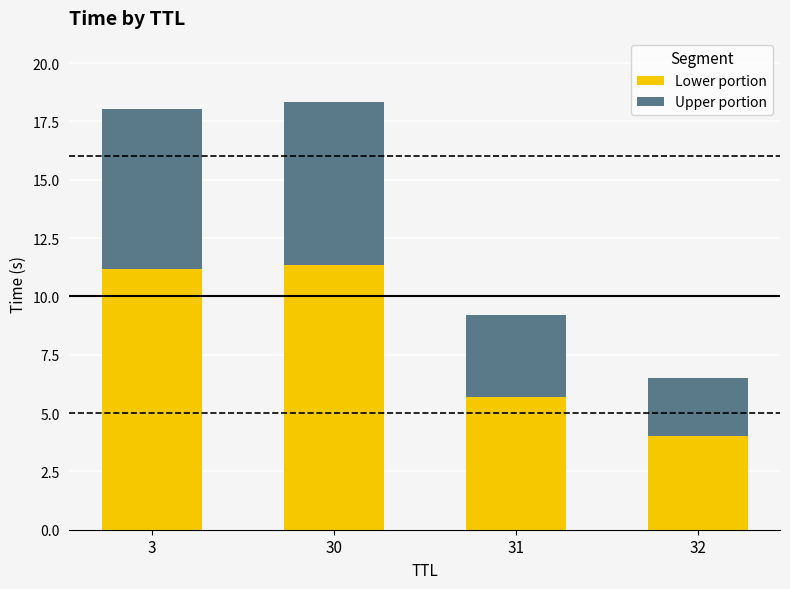

What is the difference between the second highest and minimum values in the Lower portion series?

7.1